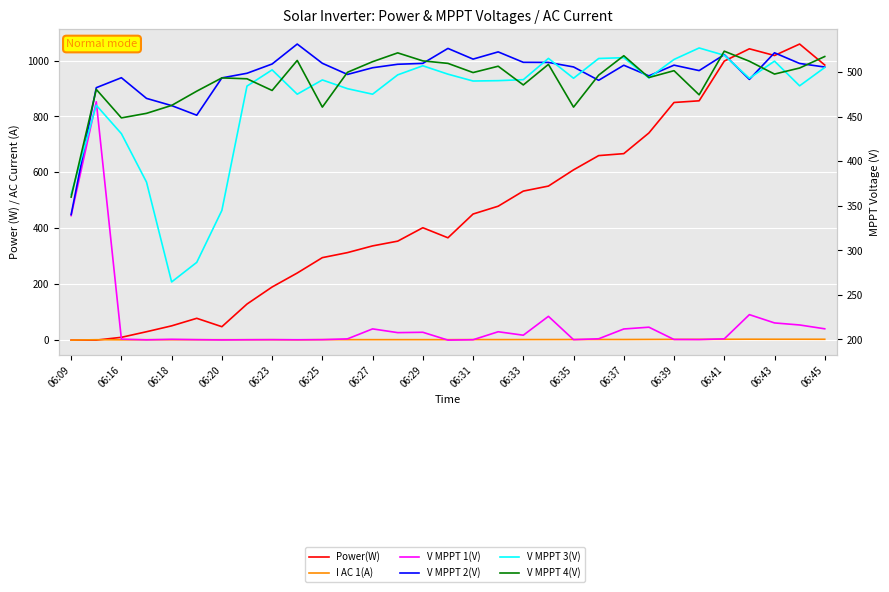

At which label is V MPPT 3(V) closest to 395?

06:20